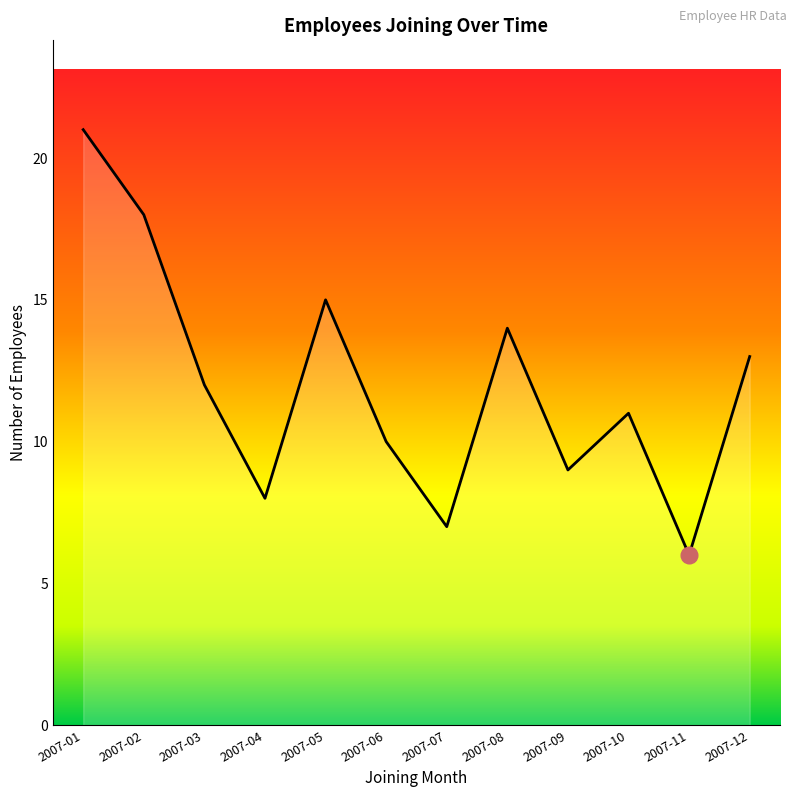

What is the change in value from 2007-02 to 2007-05?

-3